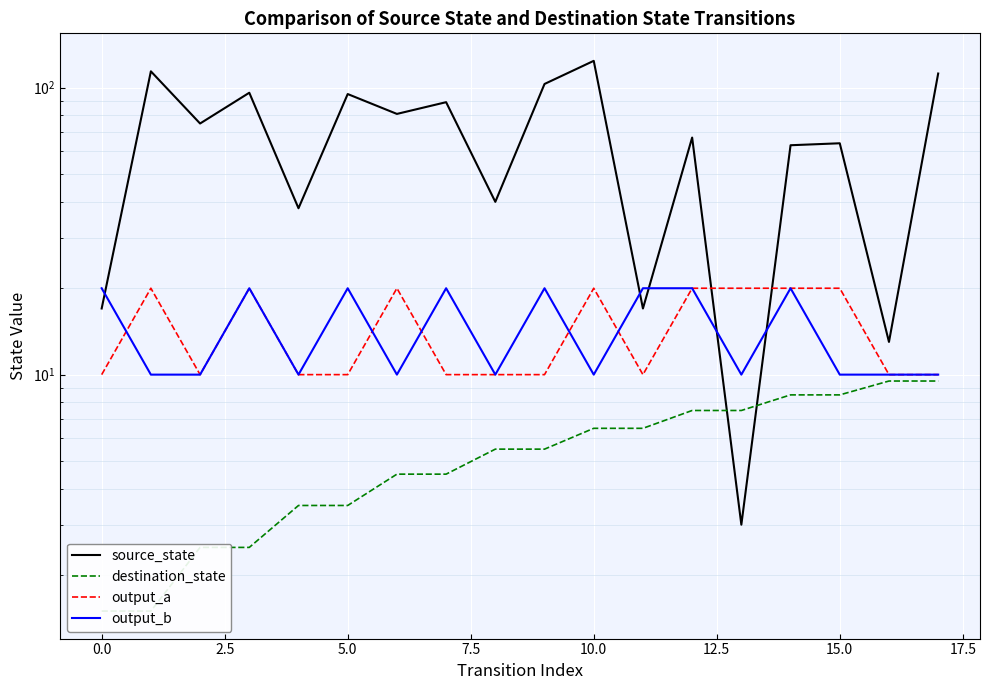

What is the label of the 12th point from the left?

11